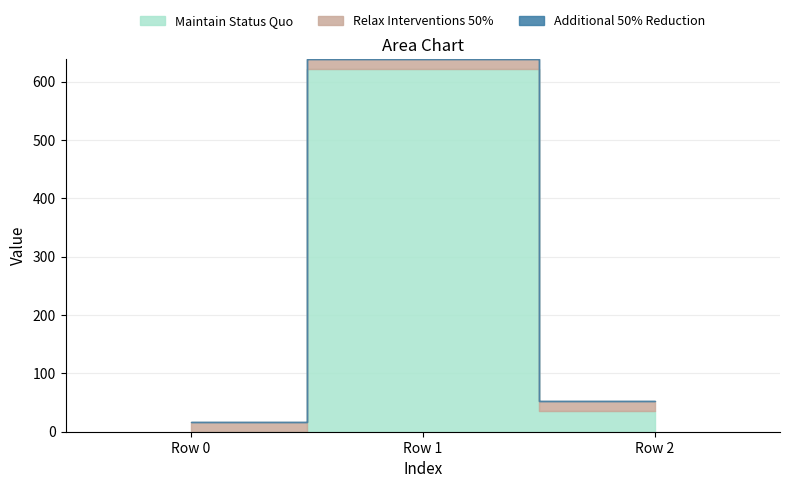

How many data points in Maintain Status Quo are above 35?

2